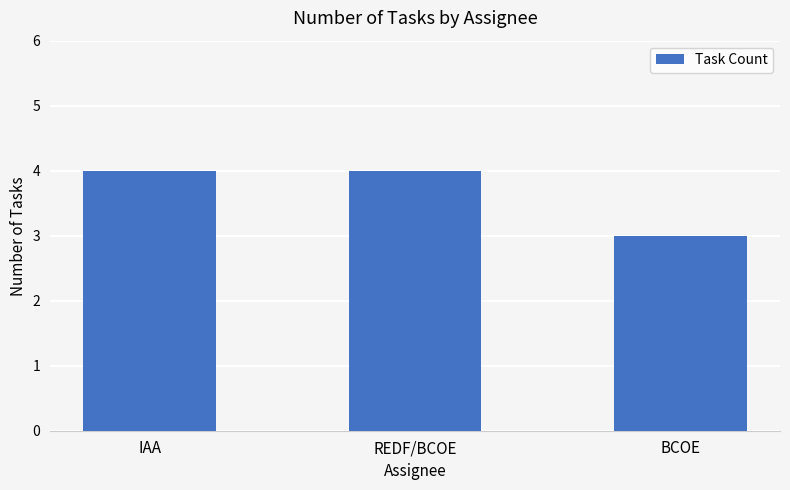

Reading left to right, transcribe all the data shown in this chart.

IAA=4	REDF/BCOE=4	BCOE=3